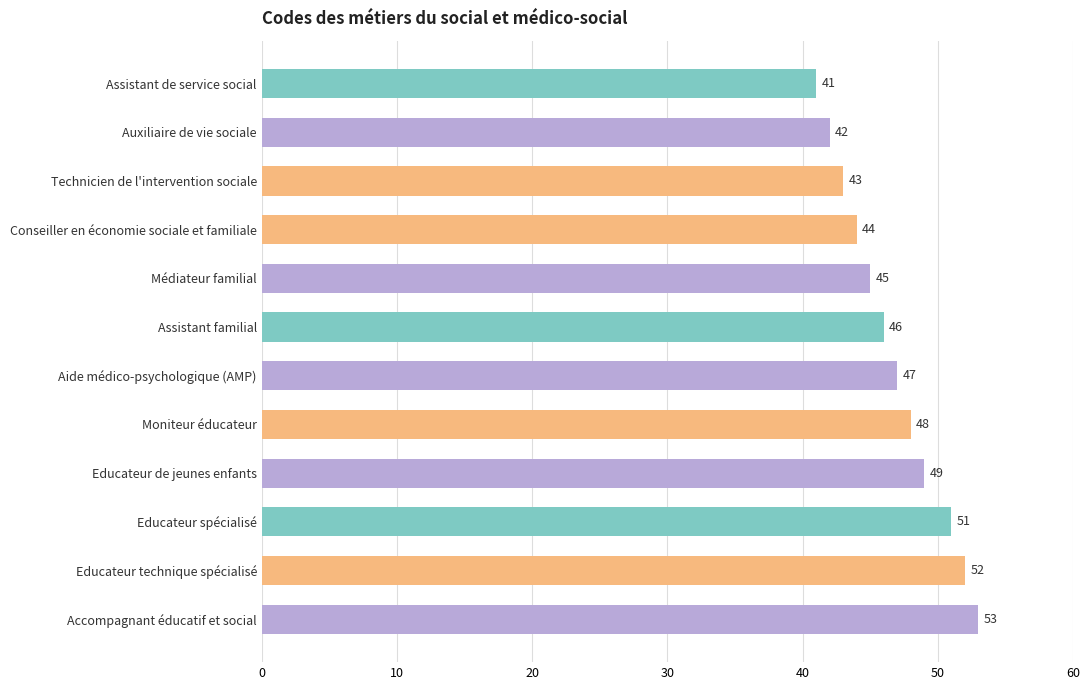

Which has a higher value, Educateur spécialisé or Educateur technique spécialisé?

Educateur technique spécialisé